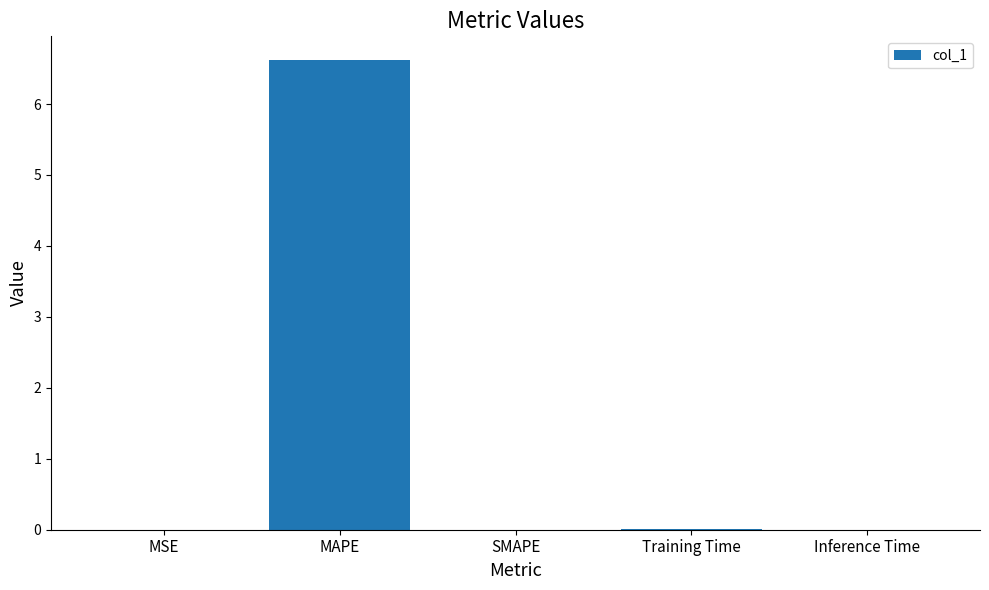

Which category has the highest value across all series?

MAPE